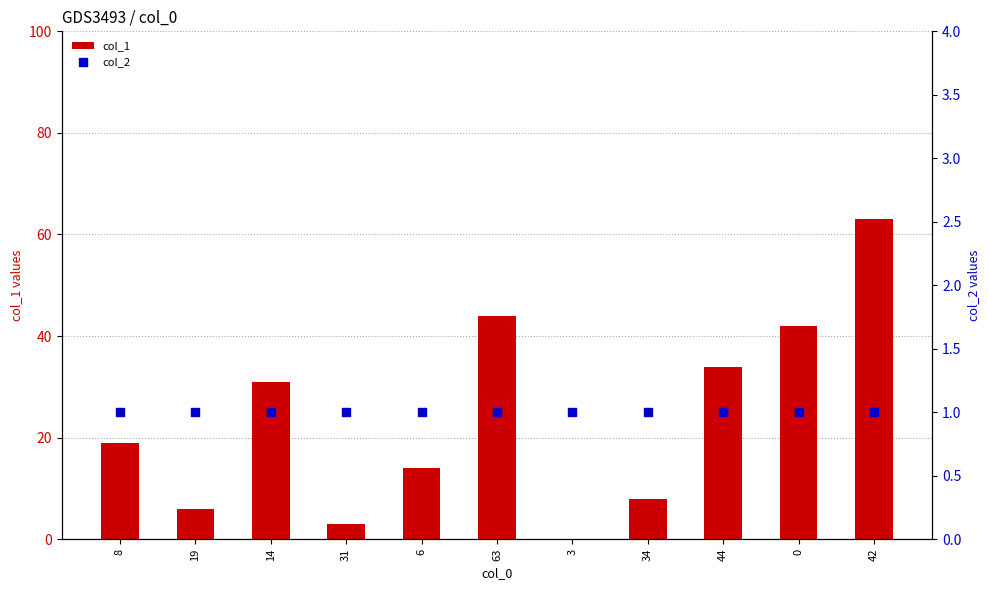

Which series contains the lowest Y value?

col_1